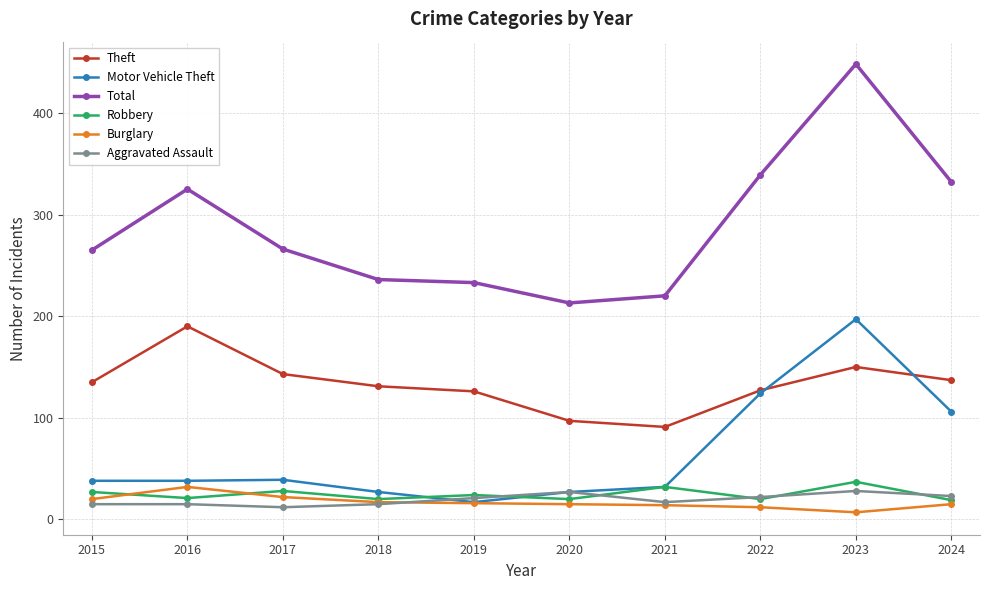

What are all the series names shown in the legend?

Theft, Motor Vehicle Theft, Total, Robbery, Burglary, Aggravated Assault